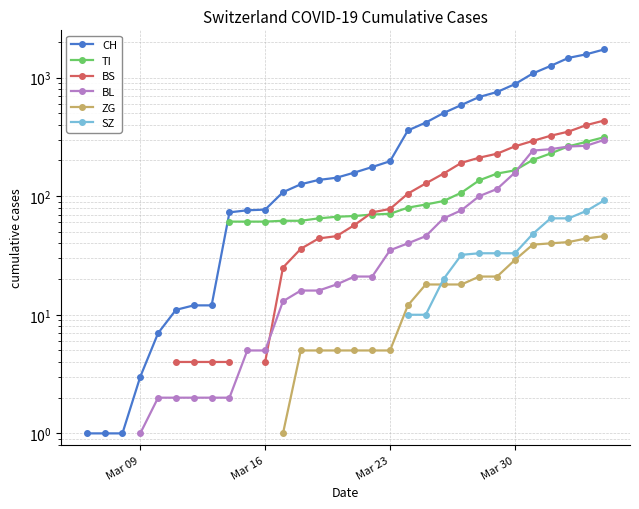

How many series are shown in this chart?

6